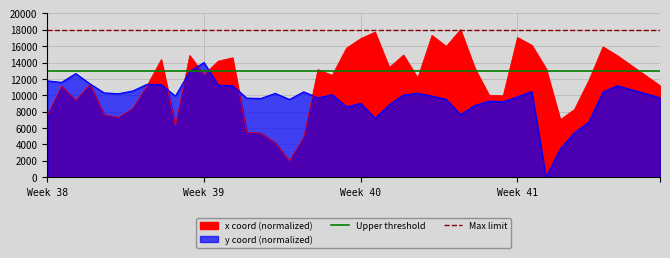

Is the value of Upper threshold at Week 39 greater than the value of Max limit at Week 38?

No